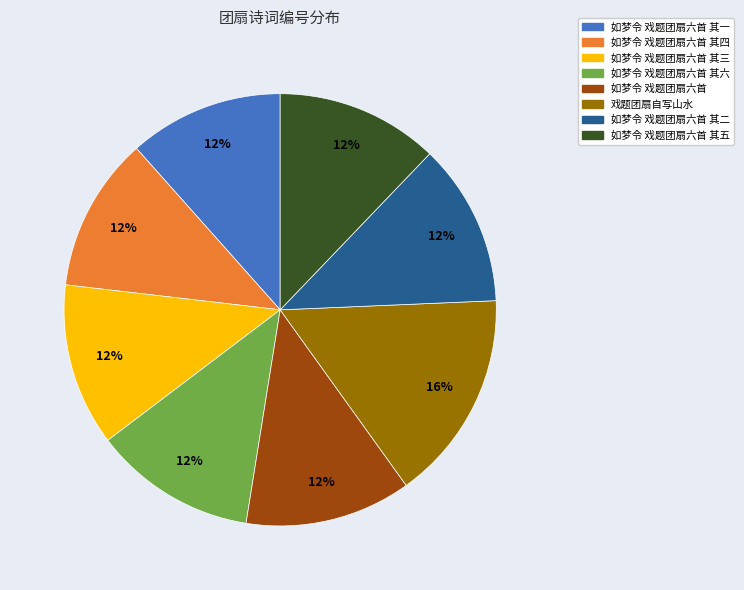

Does any single category account for the majority?

No